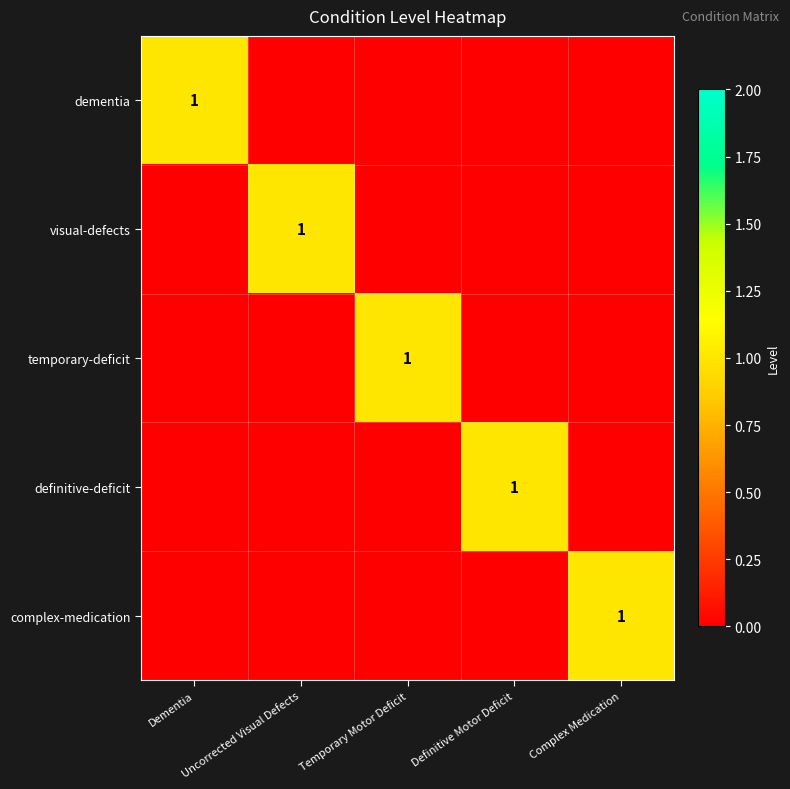

Is it true that dementia equals 1 at Dementia?

True